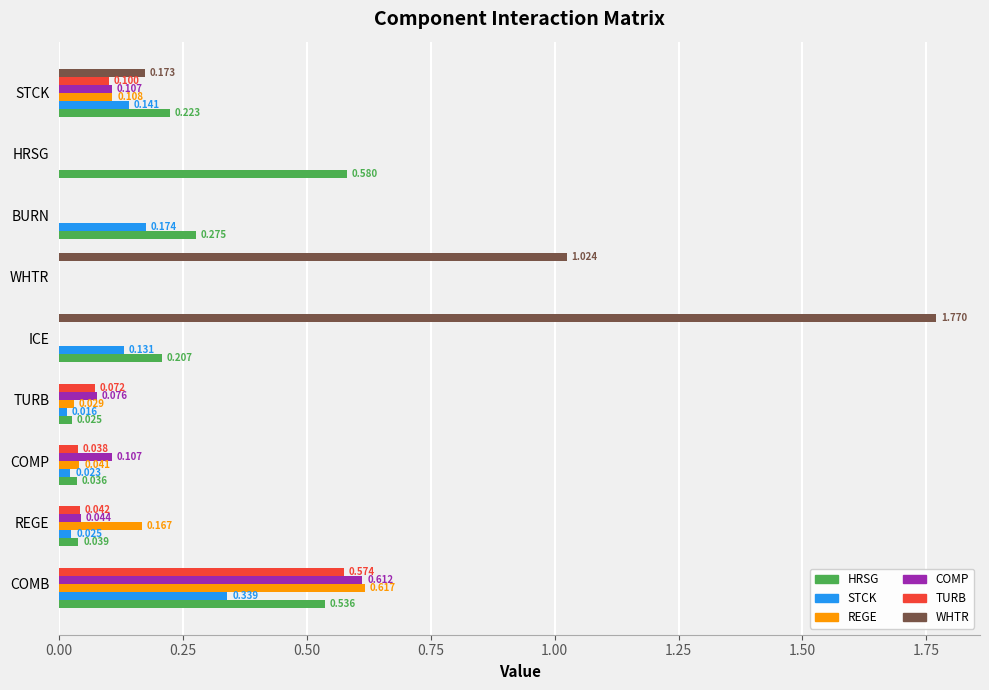

Between COMP and STCK, which series saw the biggest shift?

HRSG